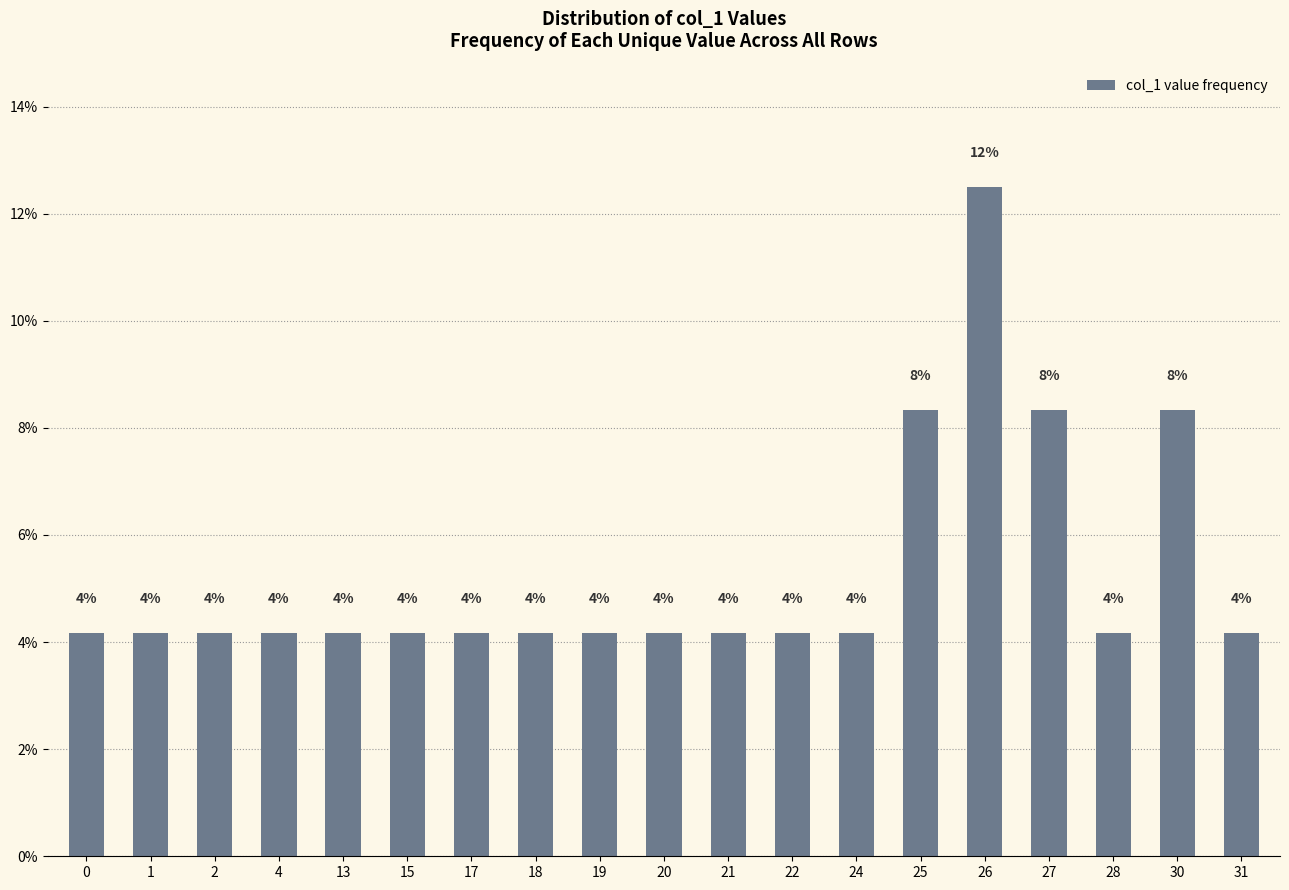

How many bars are there in total?

19